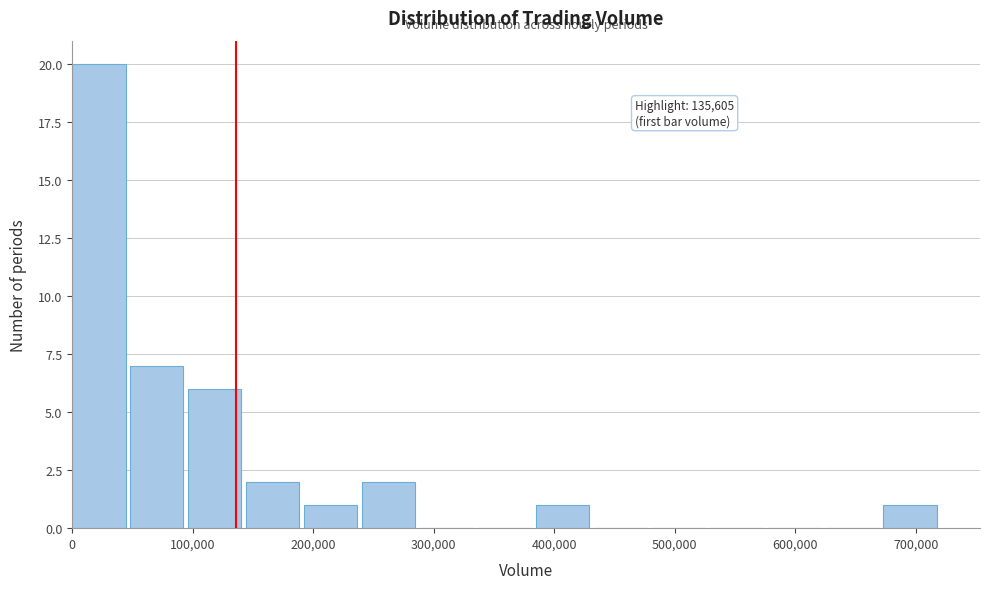

Which range on the x-axis has the tallest bar?

0 to 50000